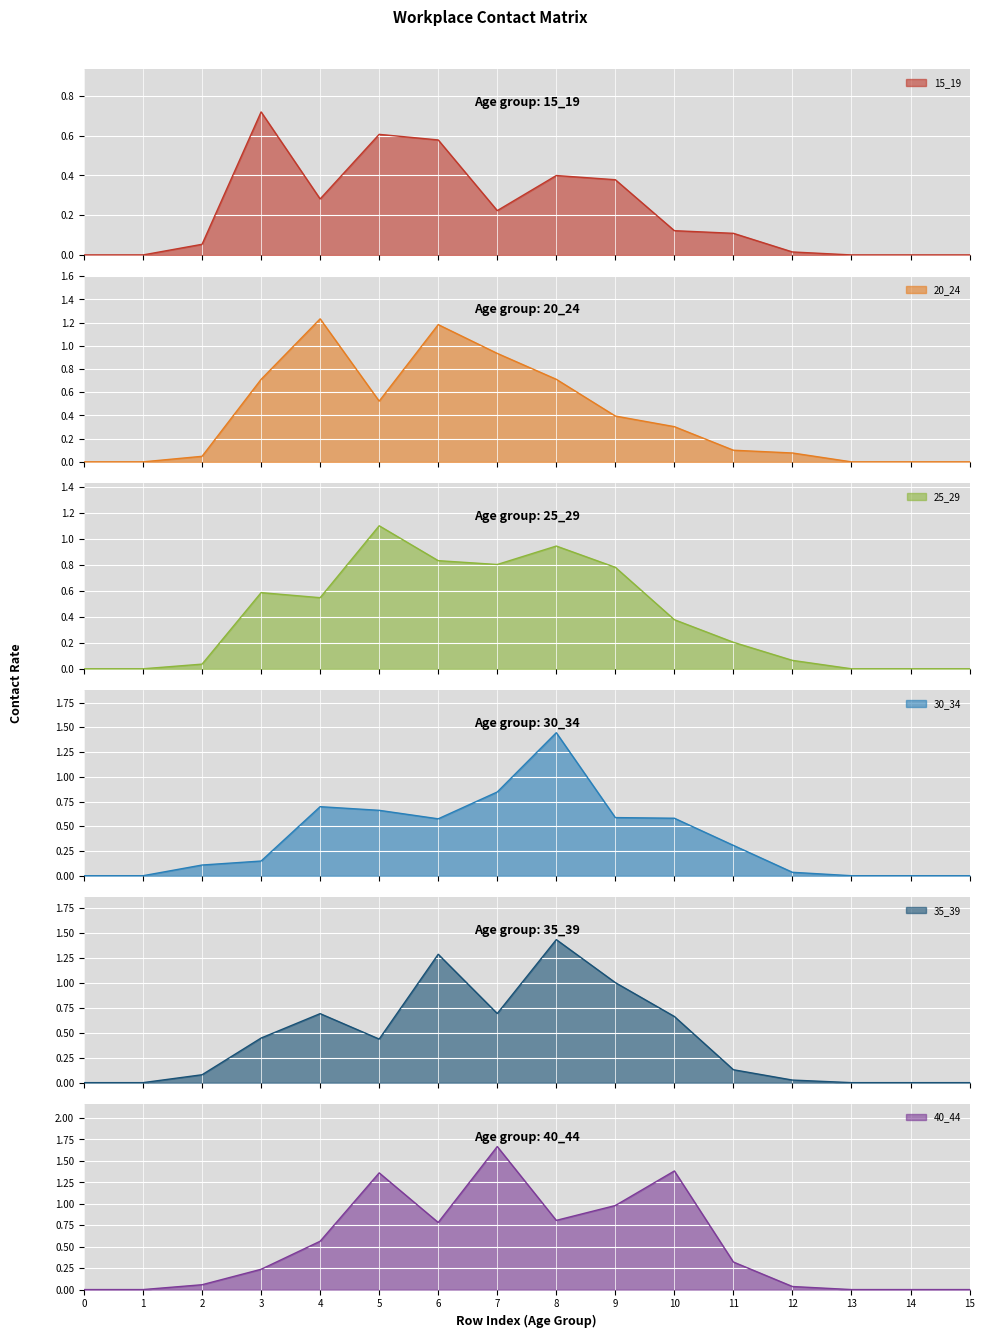

How many intersections are there between 30_34 and 35_39?

6